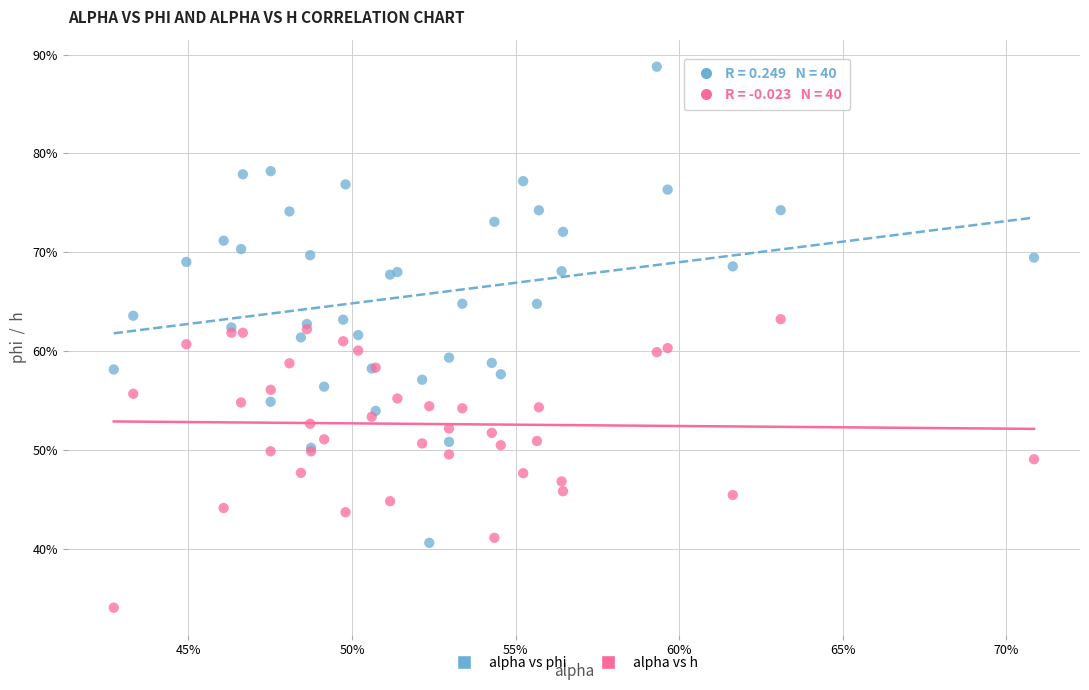

Which series contains the lowest Y value?

alpha vs h